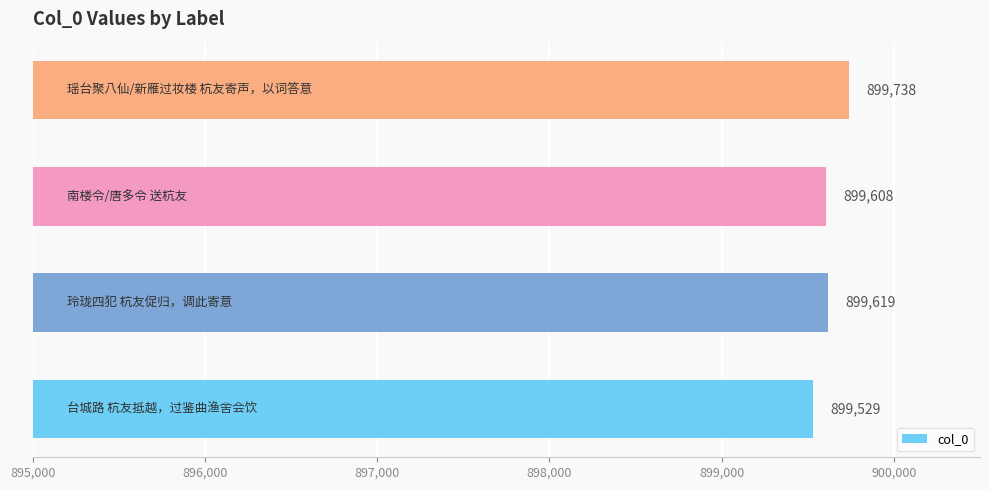

What is the maximum value shown in the chart?

899738